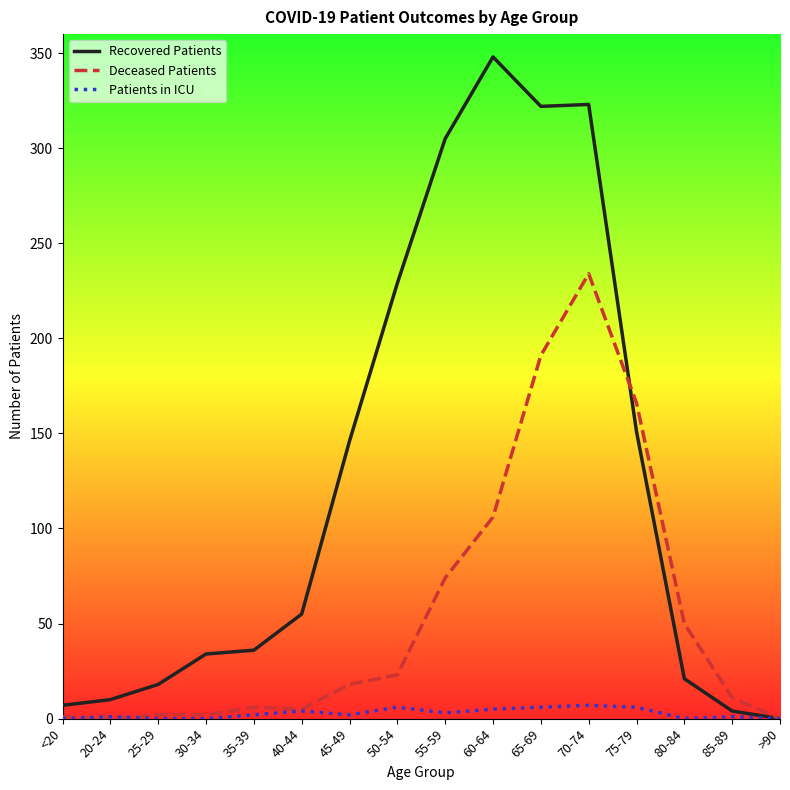

At which label is Recovered Patients closest to 174?

75-79